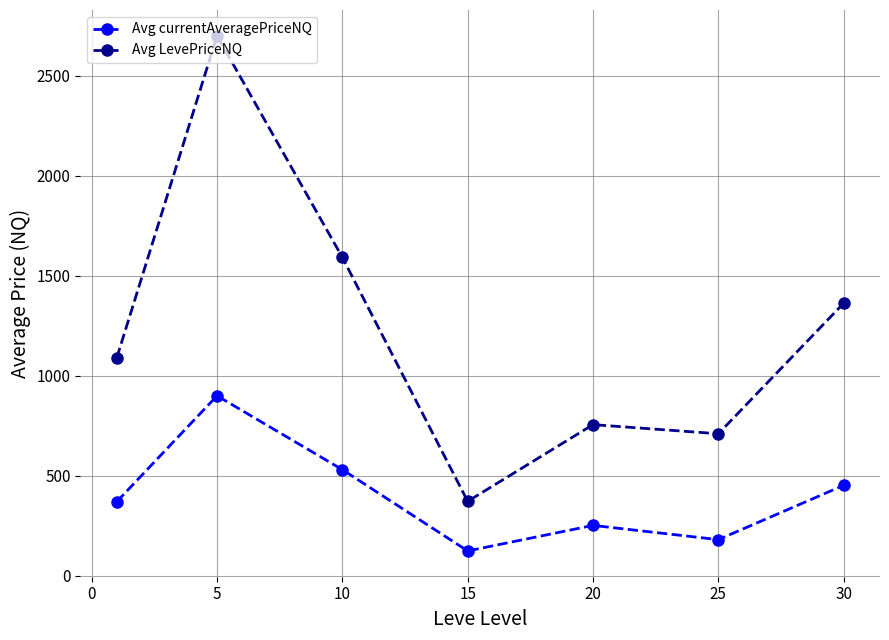

How many data points in Avg currentAveragePriceNQ are above 370?

4